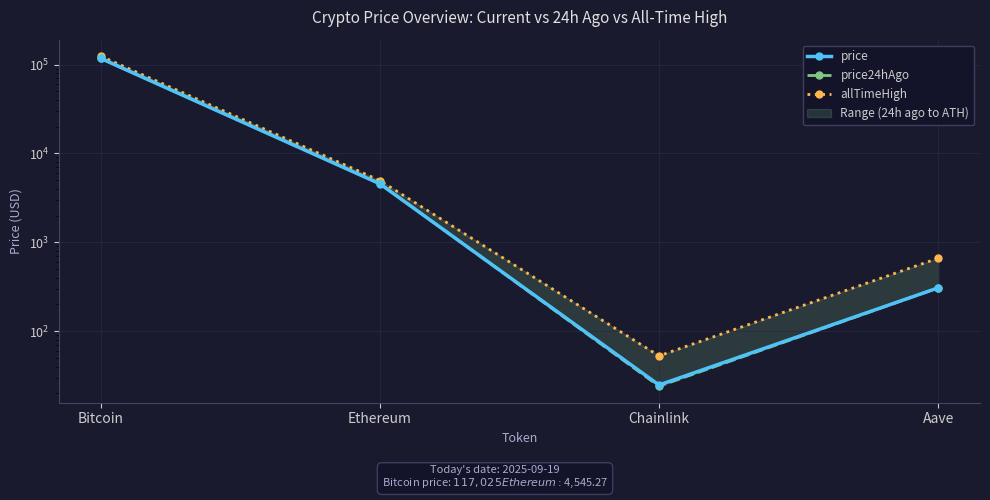

How many lines are shown in the chart?

3